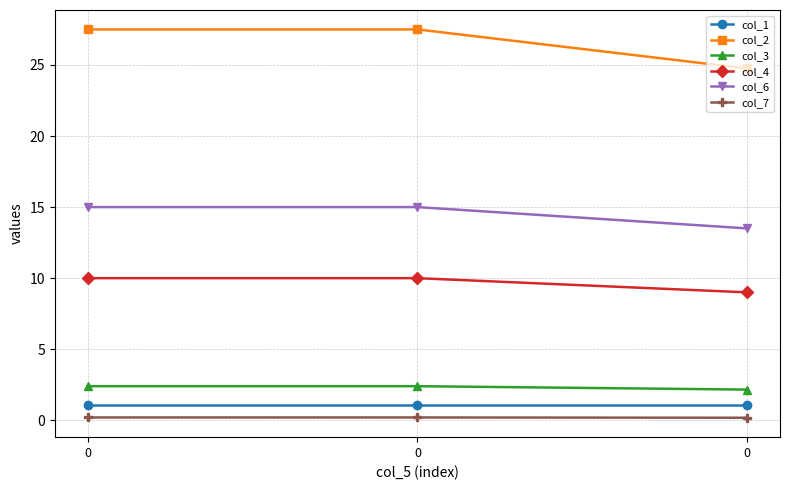

What are all the series names shown in the legend?

col_1, col_2, col_3, col_4, col_6, col_7